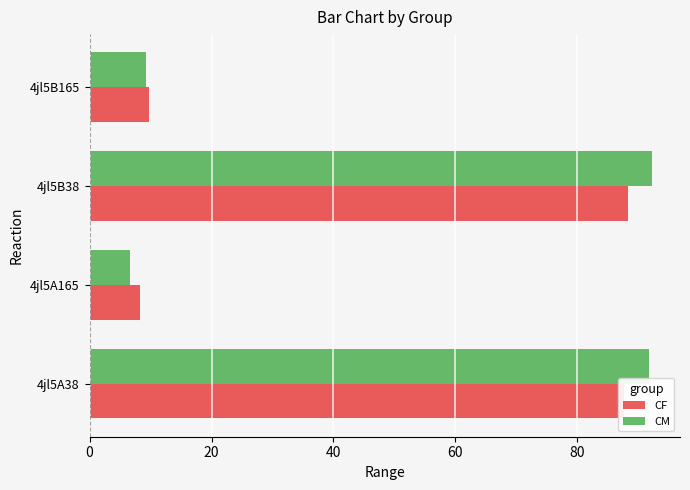

How many values in the CM series are below 91?

2